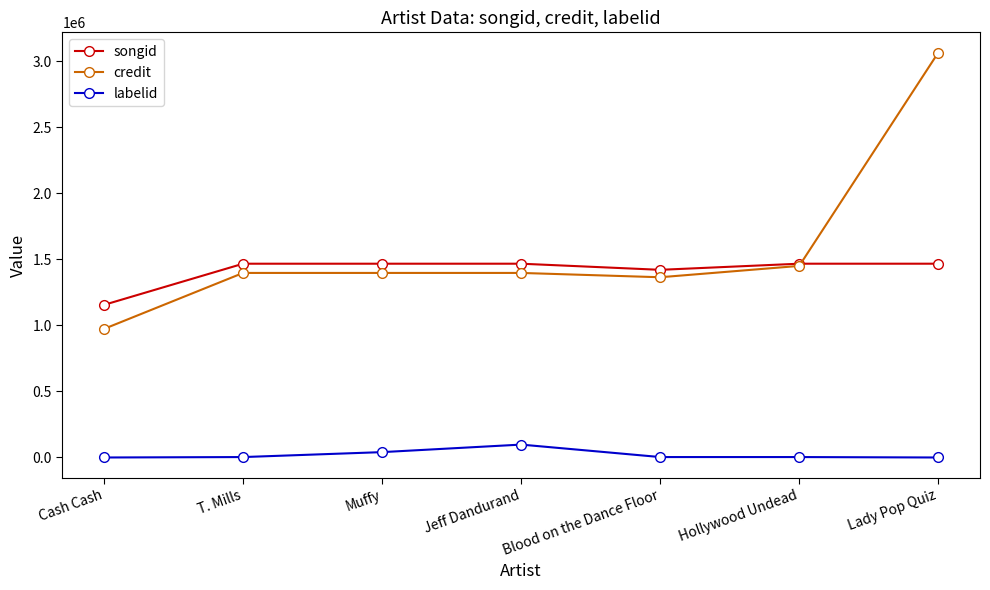

At which category is the sum across all series the highest?

Lady Pop Quiz